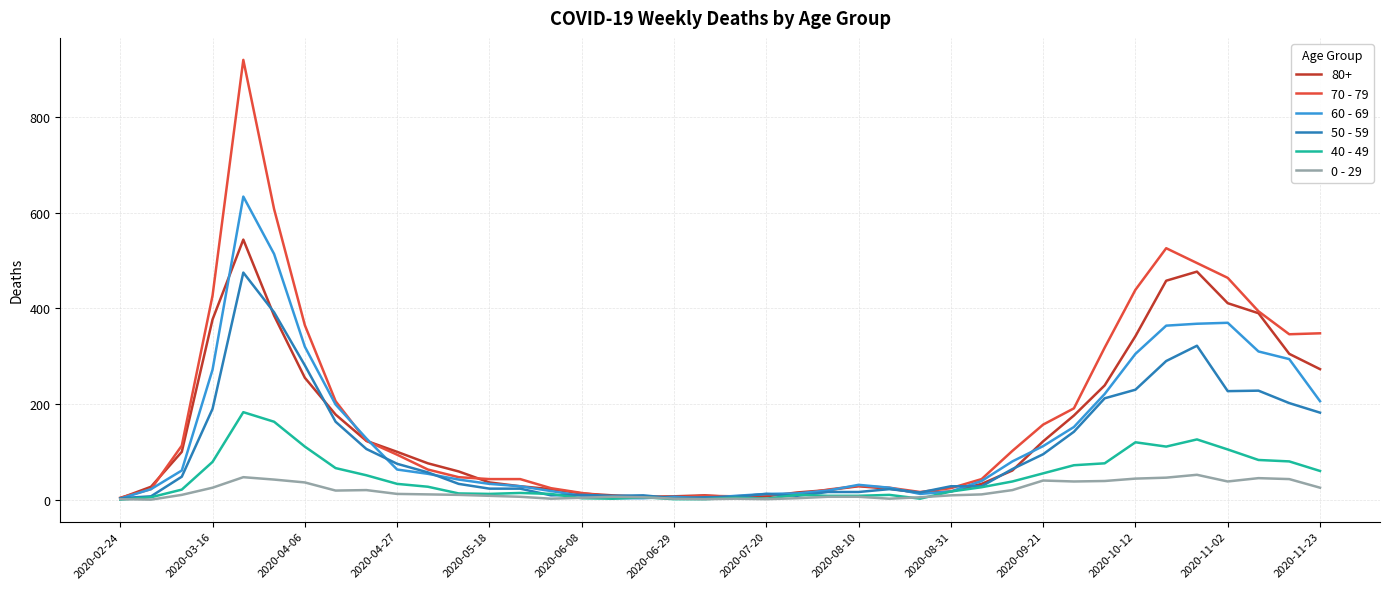

Rank the series by their maximum value, from lowest to highest.

0 - 29, 40 - 49, 50 - 59, 80+, 60 - 69, 70 - 79